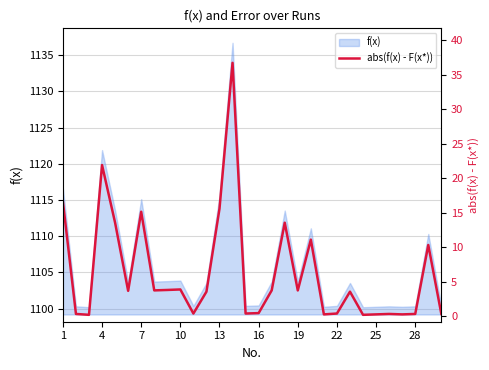

Count the number of categories in the chart.

30